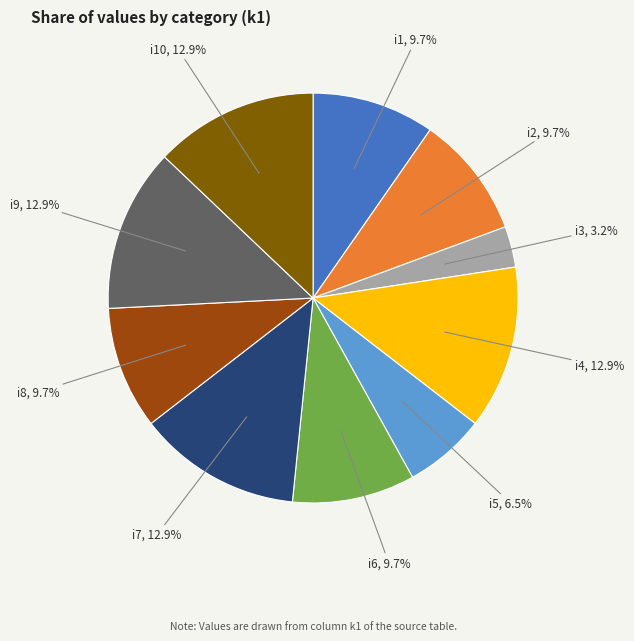

Is i6 the majority of the pie?

No